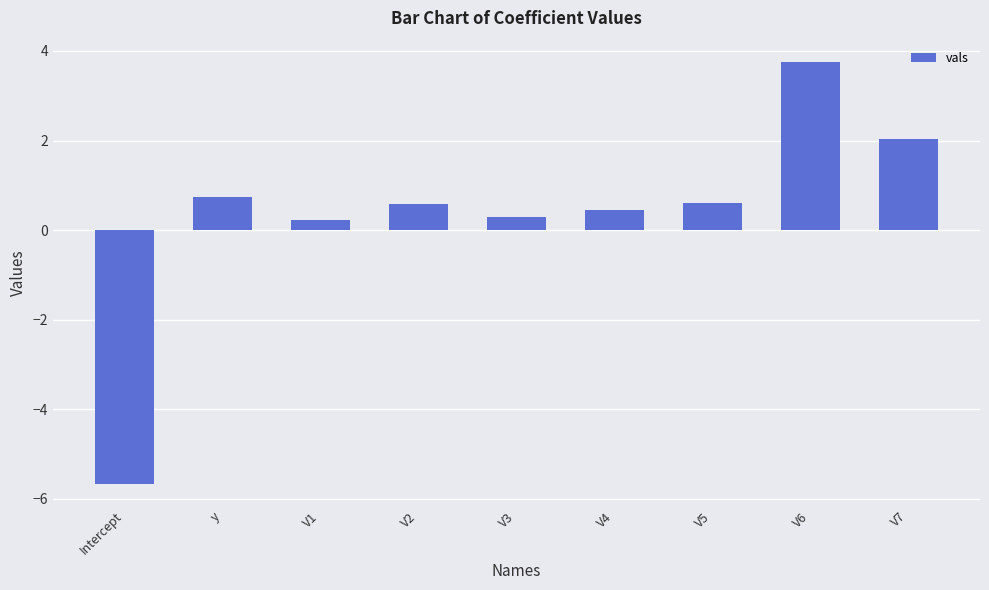

What position from the right is V1?

7